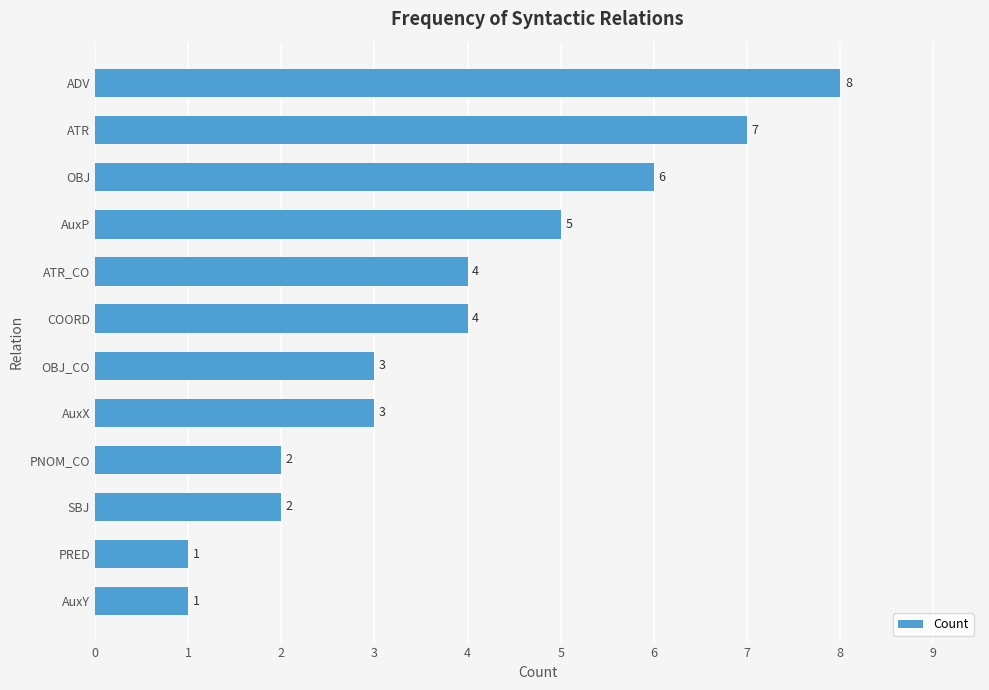

The chart shows a value of 2 at PNOM_CO. True or false?

True